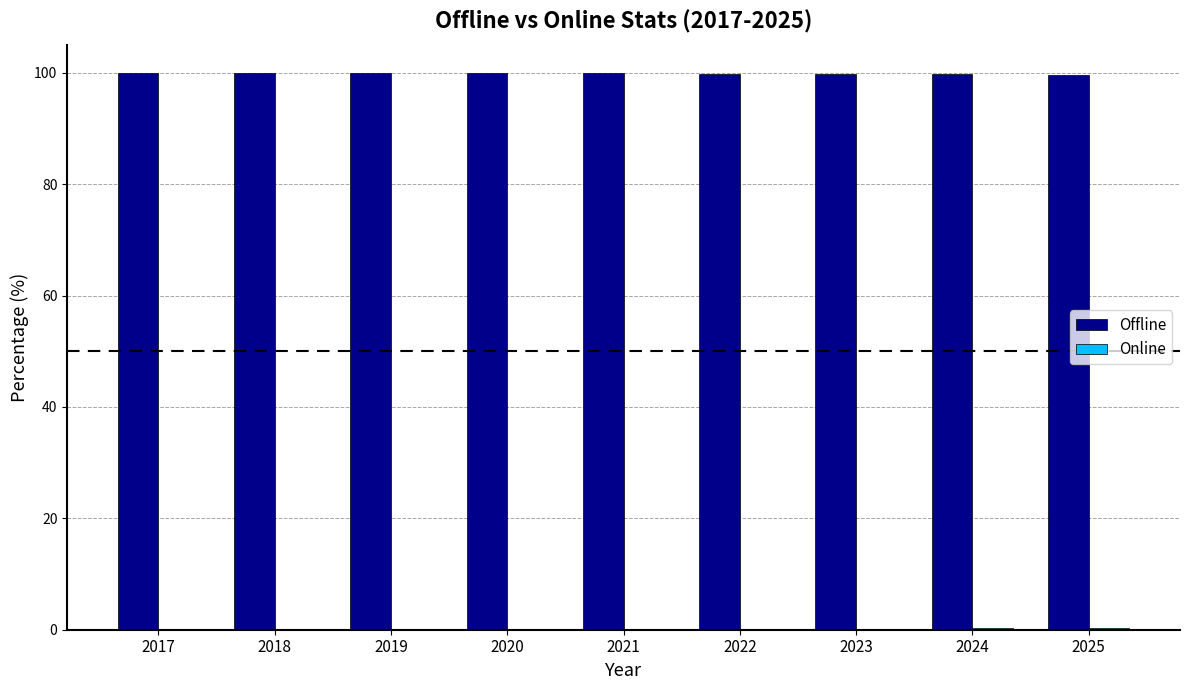

Which series has the largest total across all categories?

Offline